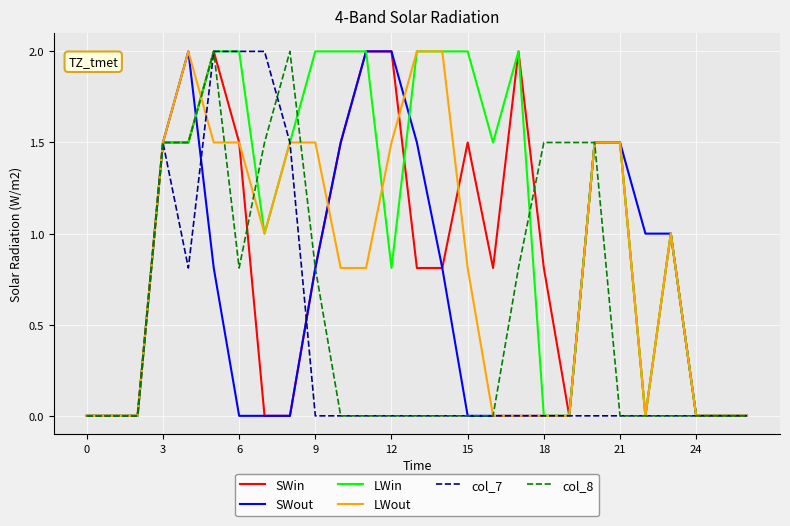

True or false: col_7 and SWin cross at least once.

True